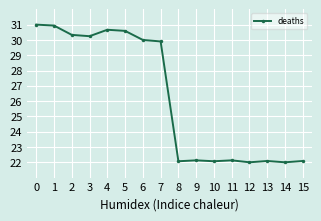

The chart shows a value of 30.6 at 5. True or false?

True